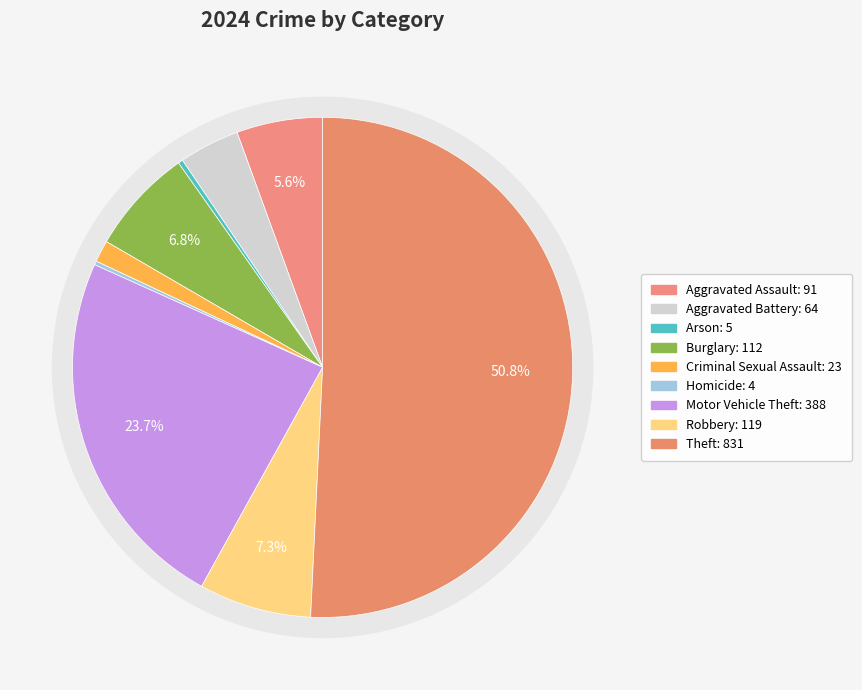

What percentage do Aggravated Assault and Aggravated Battery together represent?

9.5%